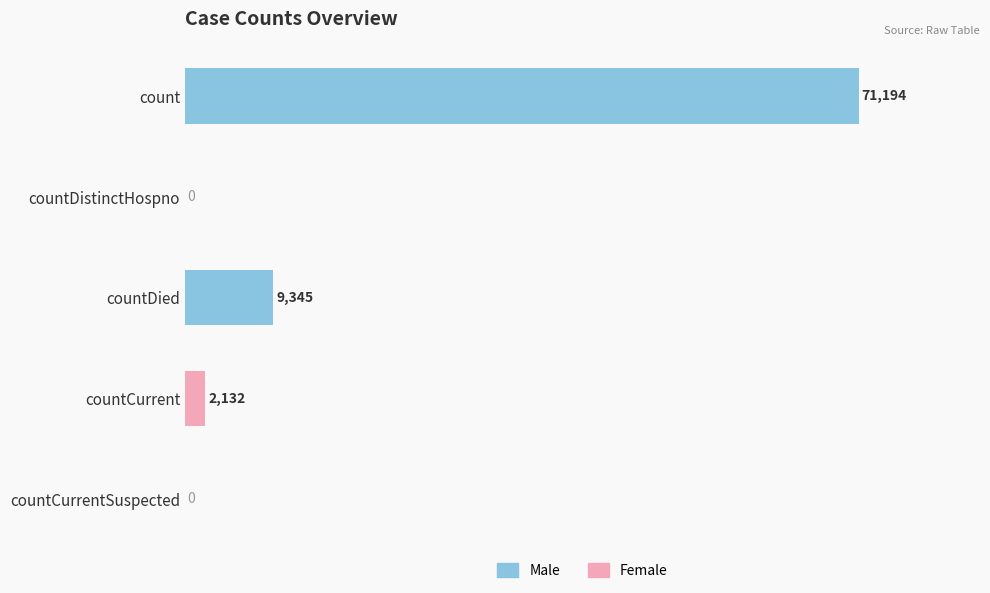

True or false: the data shows 0 at countCurrentSuspected.

True